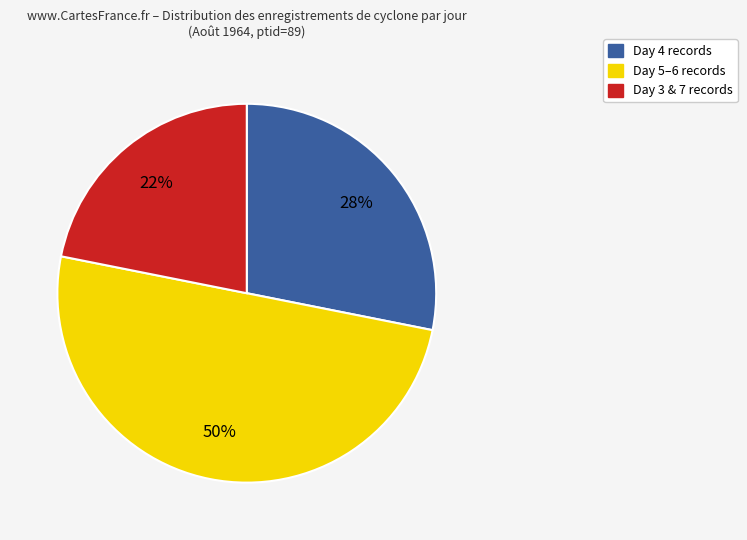

To the nearest percent, what is the average slice percentage?

33%